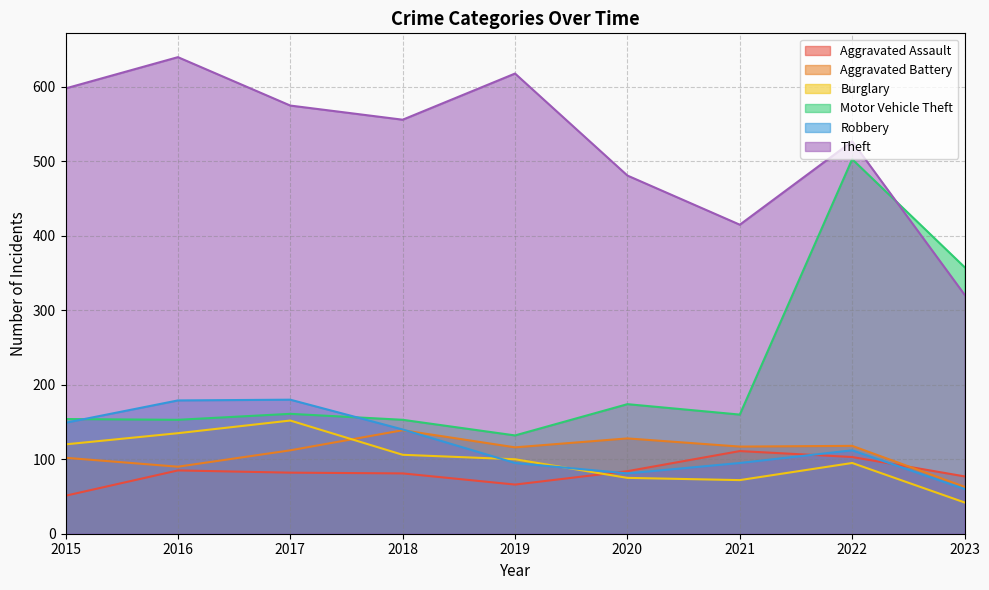

In Robbery, how many points are lower than both neighbors (excluding endpoints)?

1